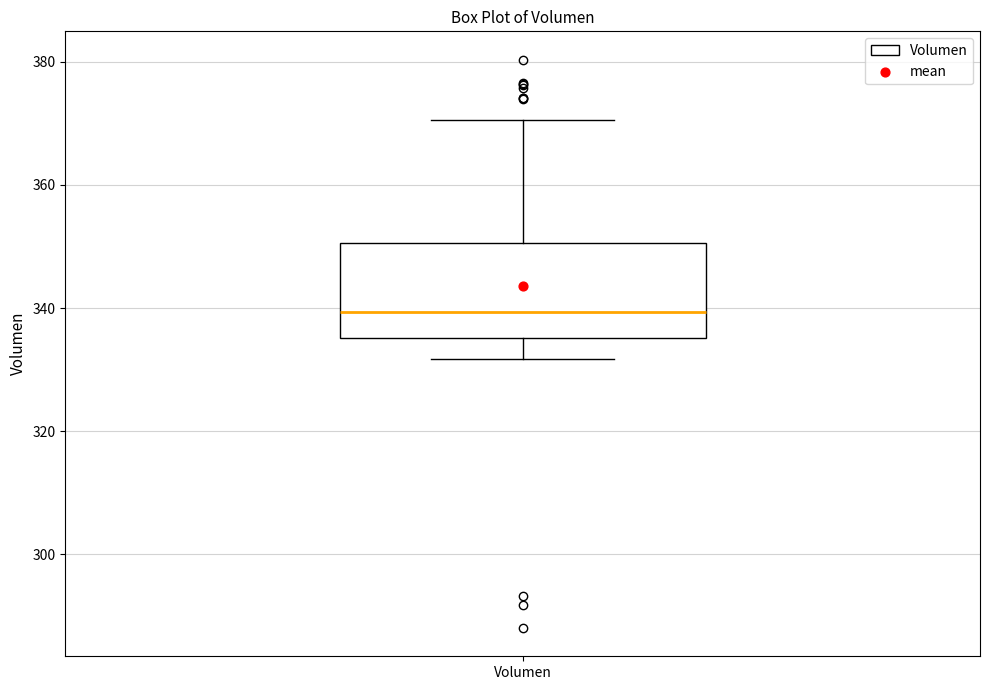

Where is the upper edge of the box for Volumen on the y-axis? The values are not printed on the chart, so give them approximately, as read against the axis.

350